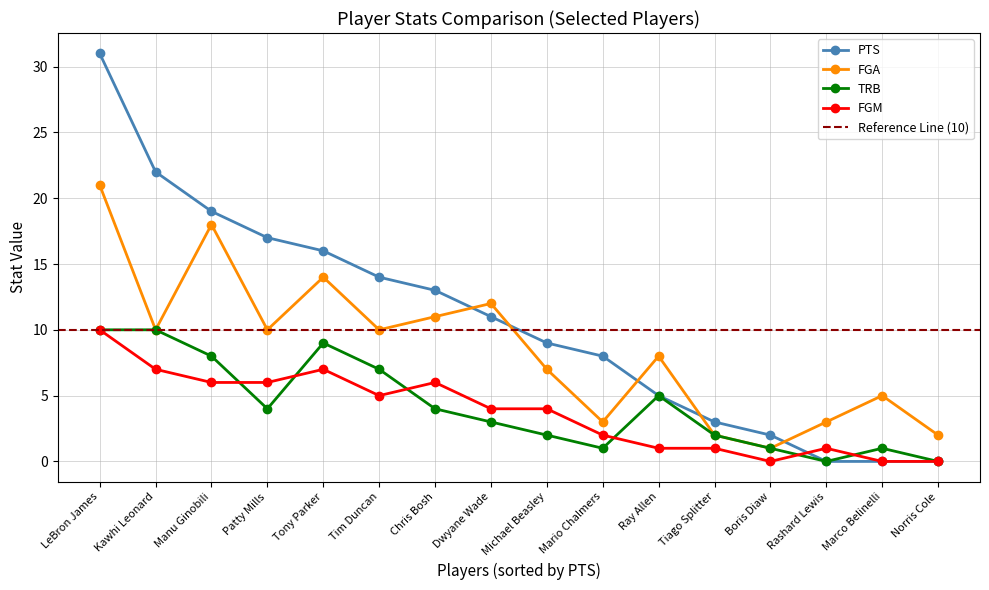

Where does the TRB series first go above 4?

LeBron James